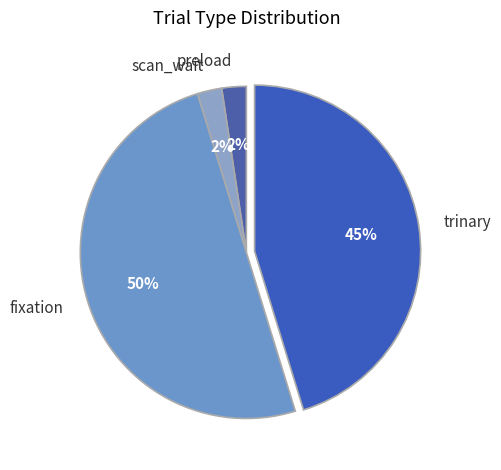

The preload slice represents 11% of the pie. True or false?

False